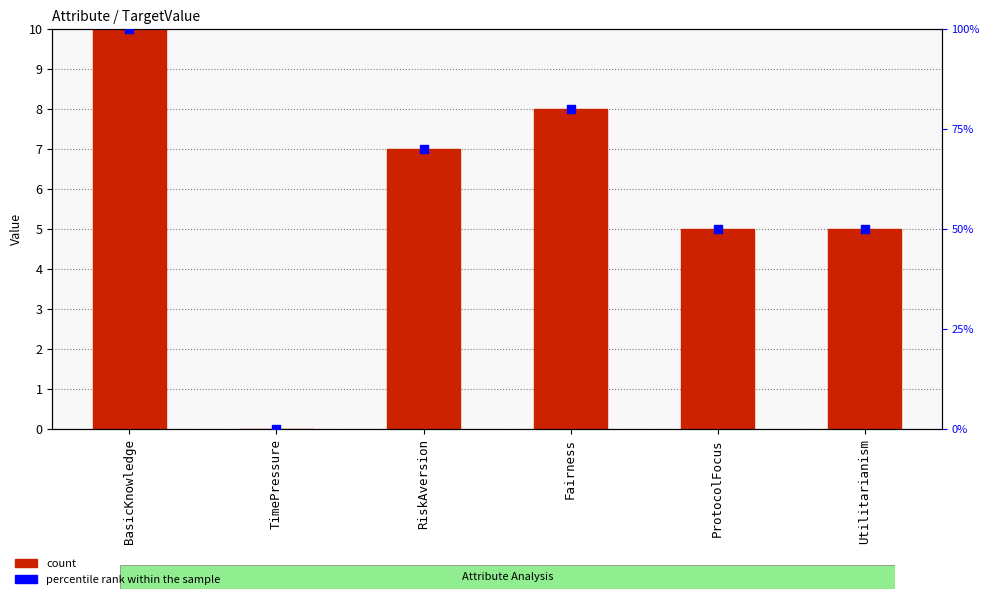

Which series reaches the minimum Y coordinate?

count